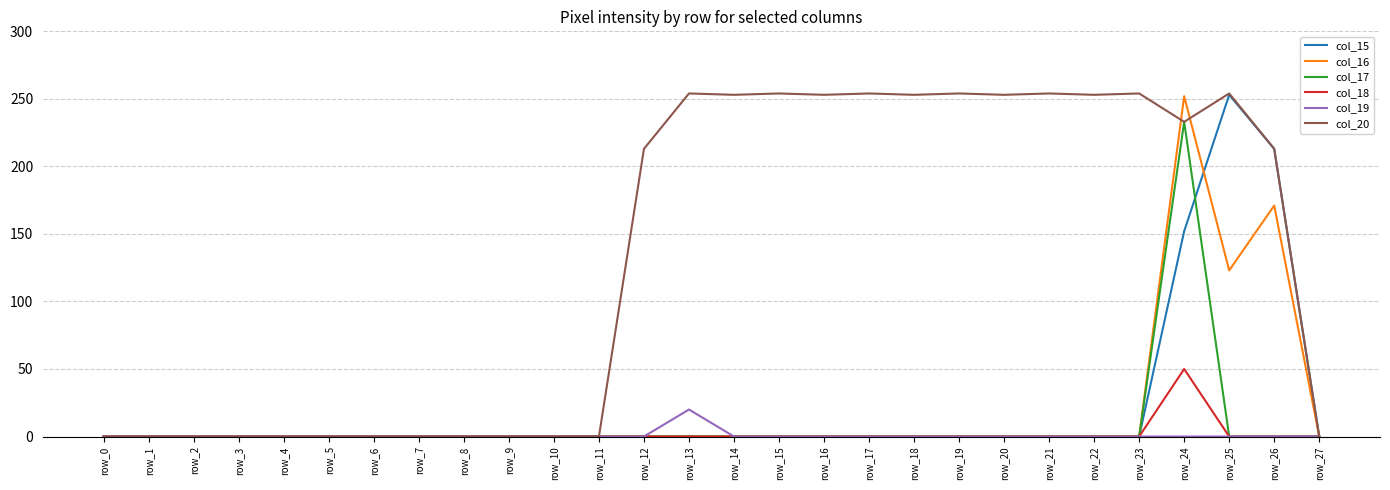

Where is col_15 nearest to the value 126?

row_24